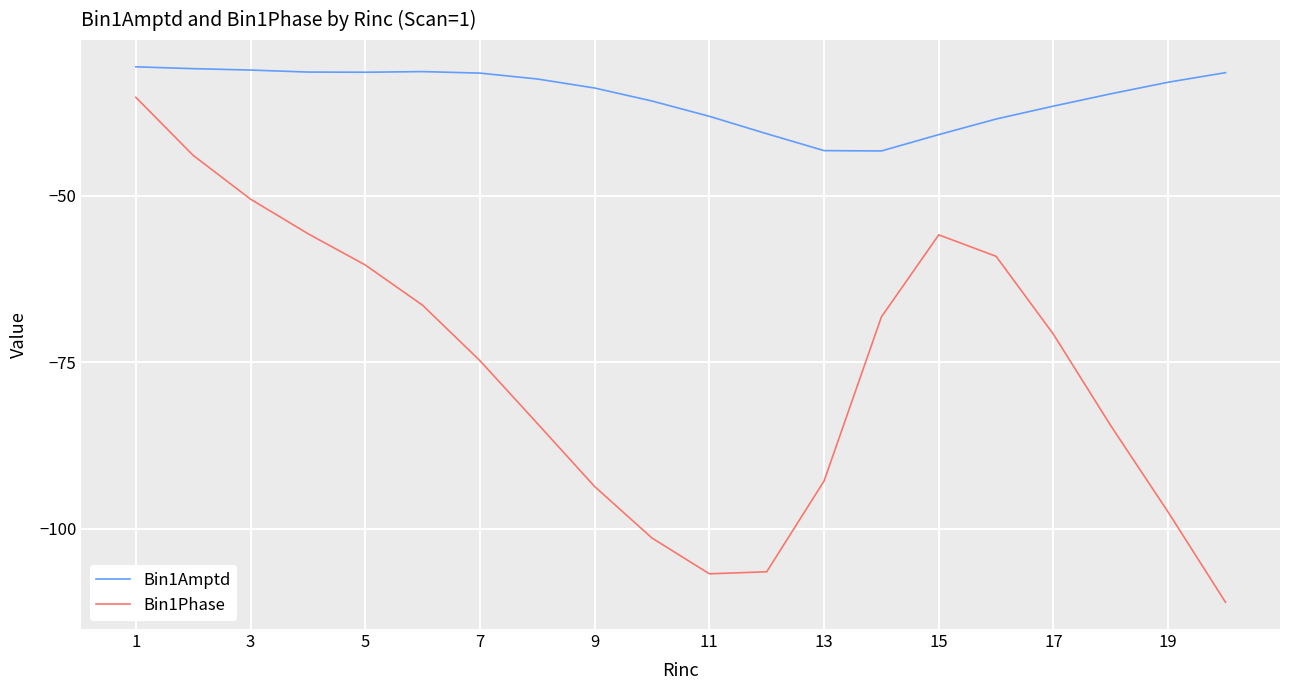

Count the number of categories in the chart.

20